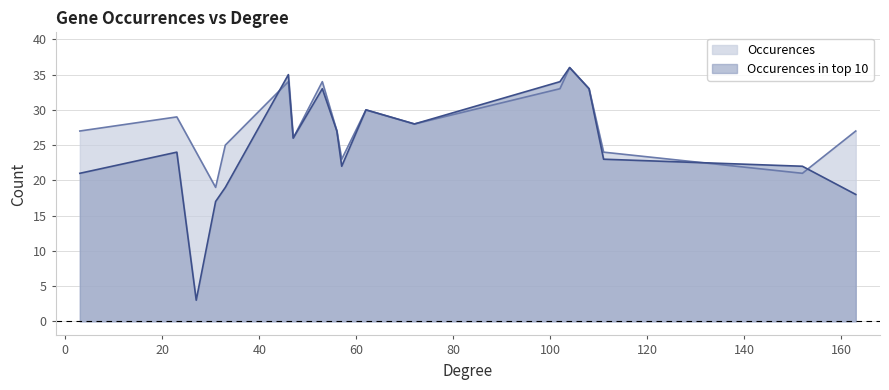

What is the minimum value for Occurences in top 10?

3